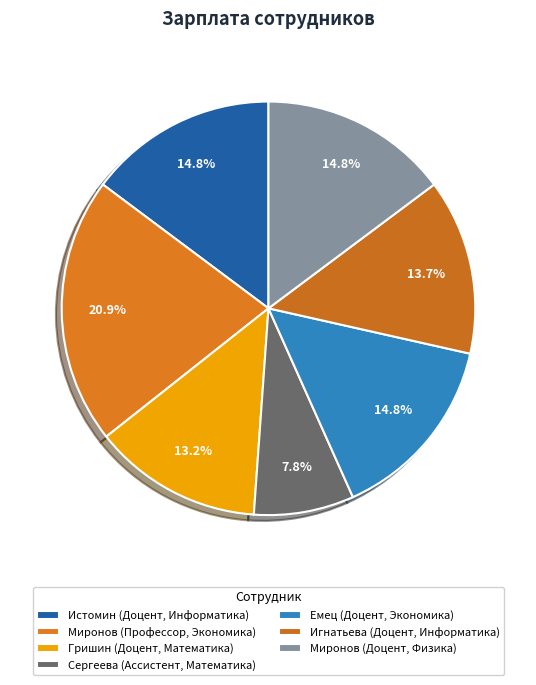

True or false: Гришин (Доцент, Математика) accounts for 13% of the total.

True